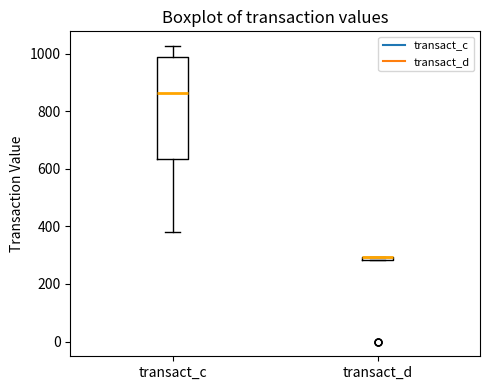

Comparing the boxes themselves (not the whiskers), which one is the tallest?

transact_c